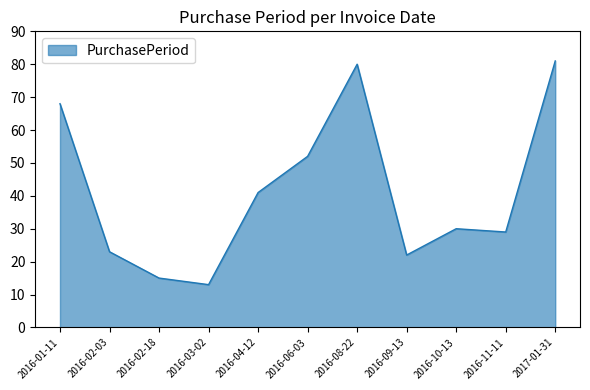

How many values are below 30?

5